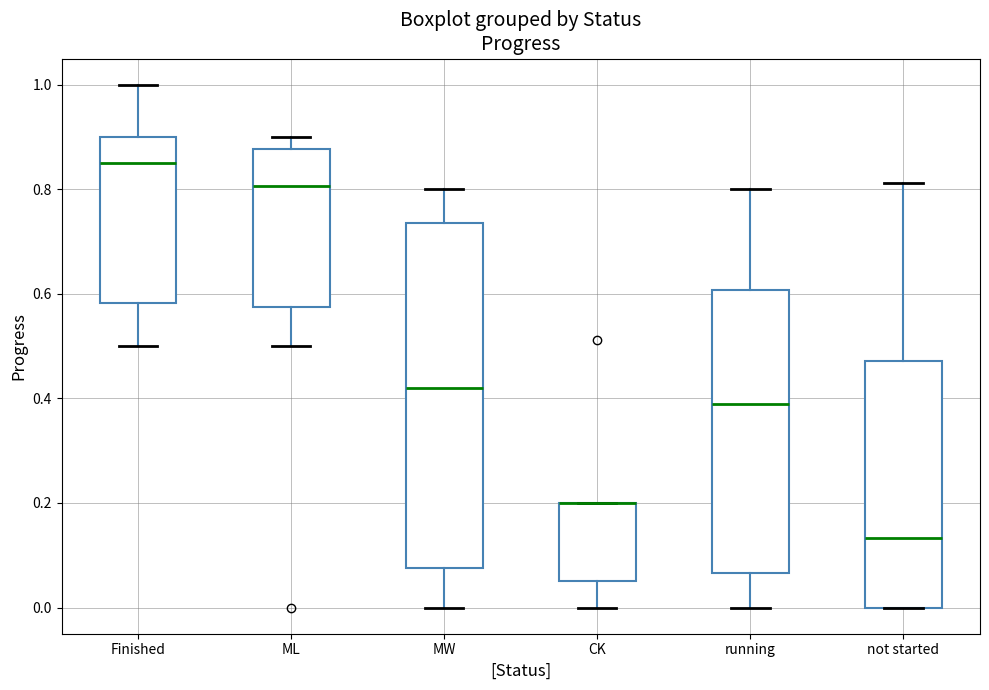

Reading left to right, read every box against the y-axis: the position of its median line, the range the box covers, and the ends of its whiskers. The values are not printed on the chart, so give them approximately, as read against the axis.

Finished: median 0.86, box 0.58 to 0.90, whiskers 0.50 to 1.00
ML: median 0.80, box 0.58 to 0.88, whiskers 0.50 to 0.90
MW: median 0.42, box 0.08 to 0.74, whiskers 0.00 to 0.80
CK: median 0.20 (drawn on the box's upper edge), box 0.06 to 0.20, whiskers 0.00 to 0.20
running: median 0.38, box 0.06 to 0.60, whiskers 0.00 to 0.80
not started: median 0.14, box 0.00 to 0.48, whiskers 0.00 to 0.82